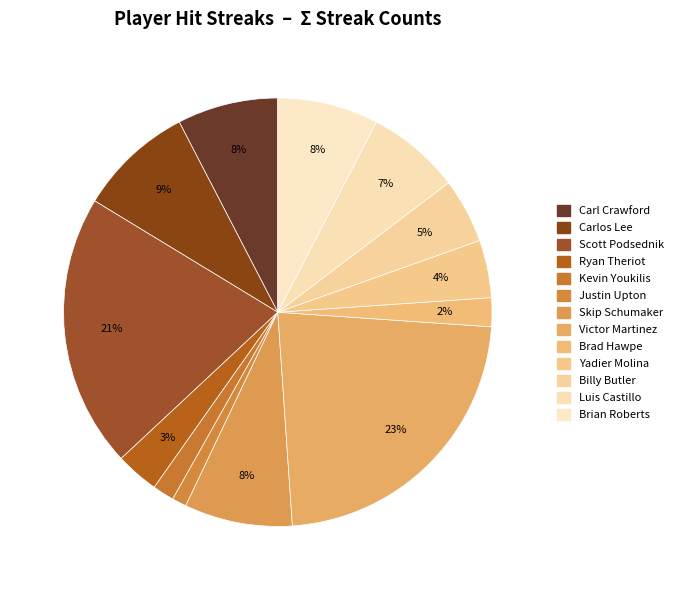

How many segments does this pie chart have?

13